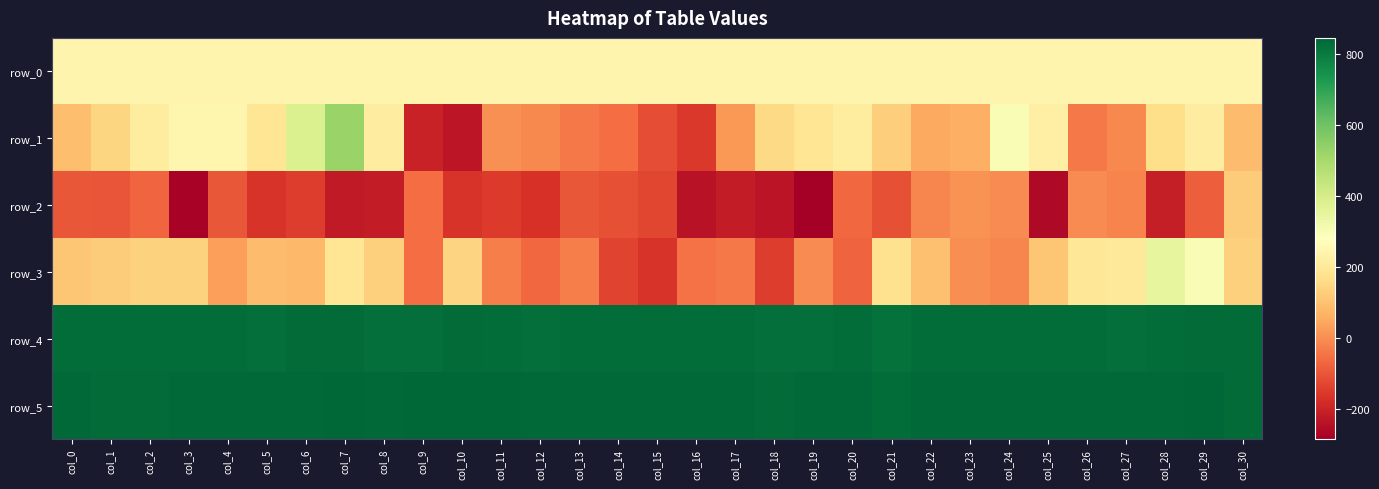

Which label corresponds to the largest value in the chart?

col_9